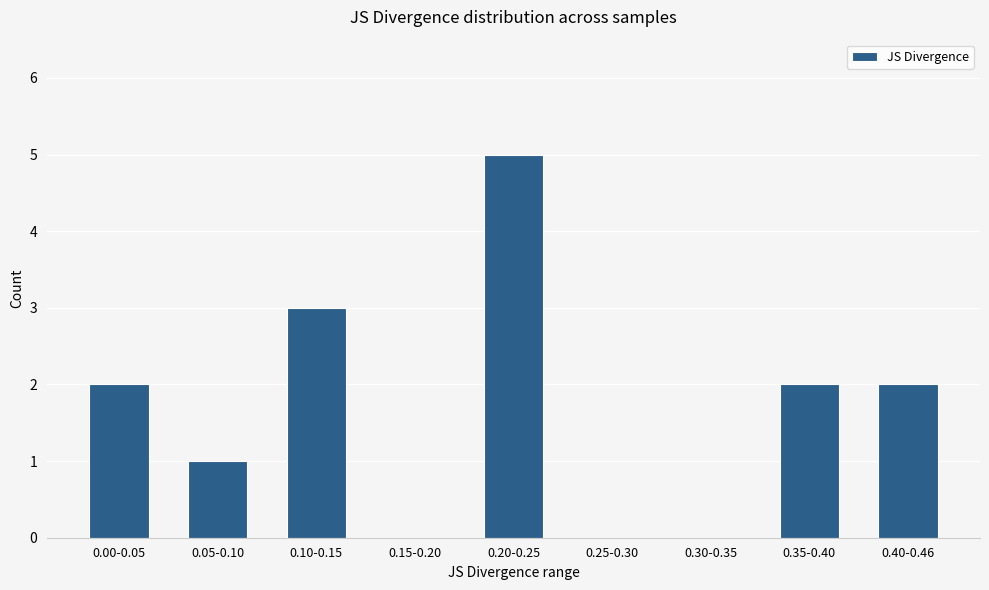

Reading left to right, list all the values displayed in this chart.

2	1	3	0	5	0	0	2	2